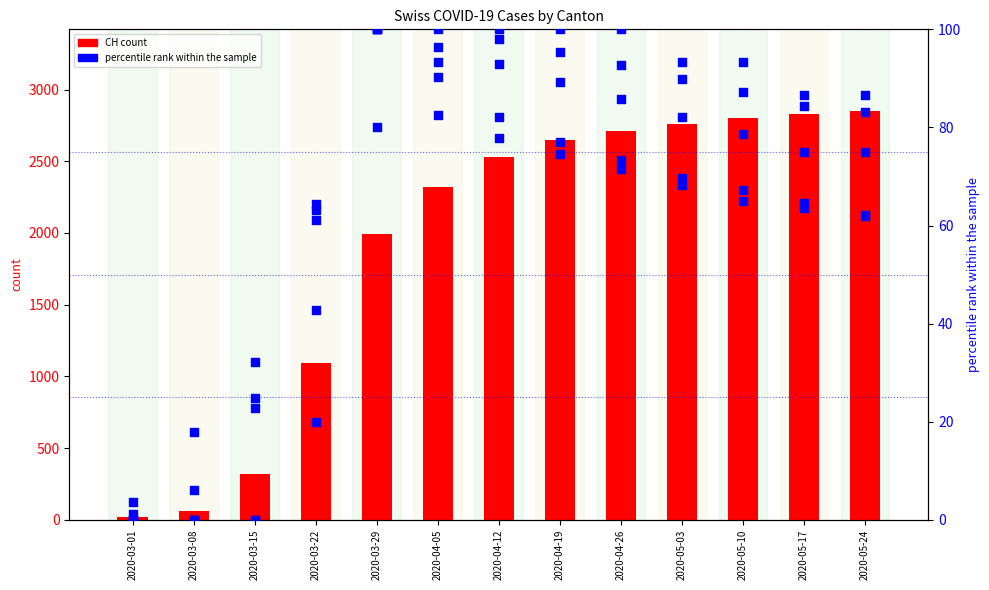

Is the value of GR at 2020-03-08 greater than the value of VD at 2020-04-26?

No